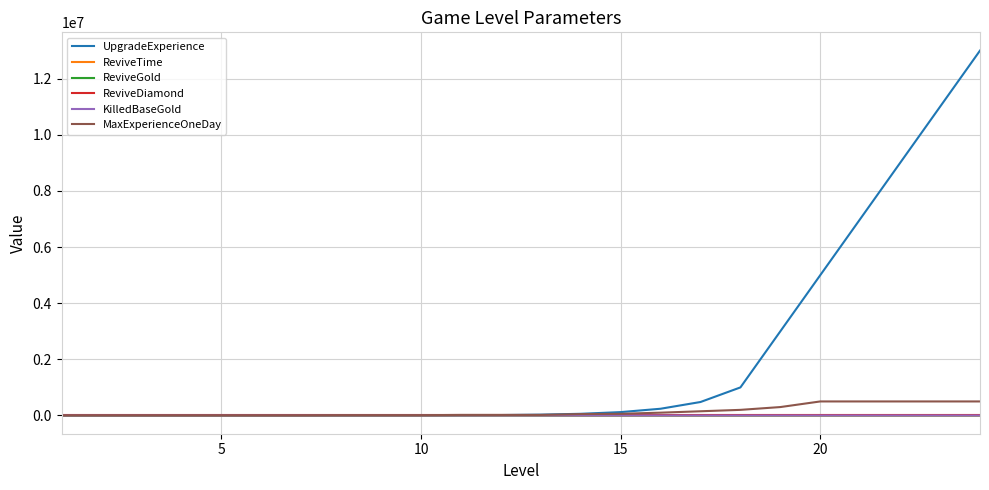

What is the greatest value displayed?

13000000